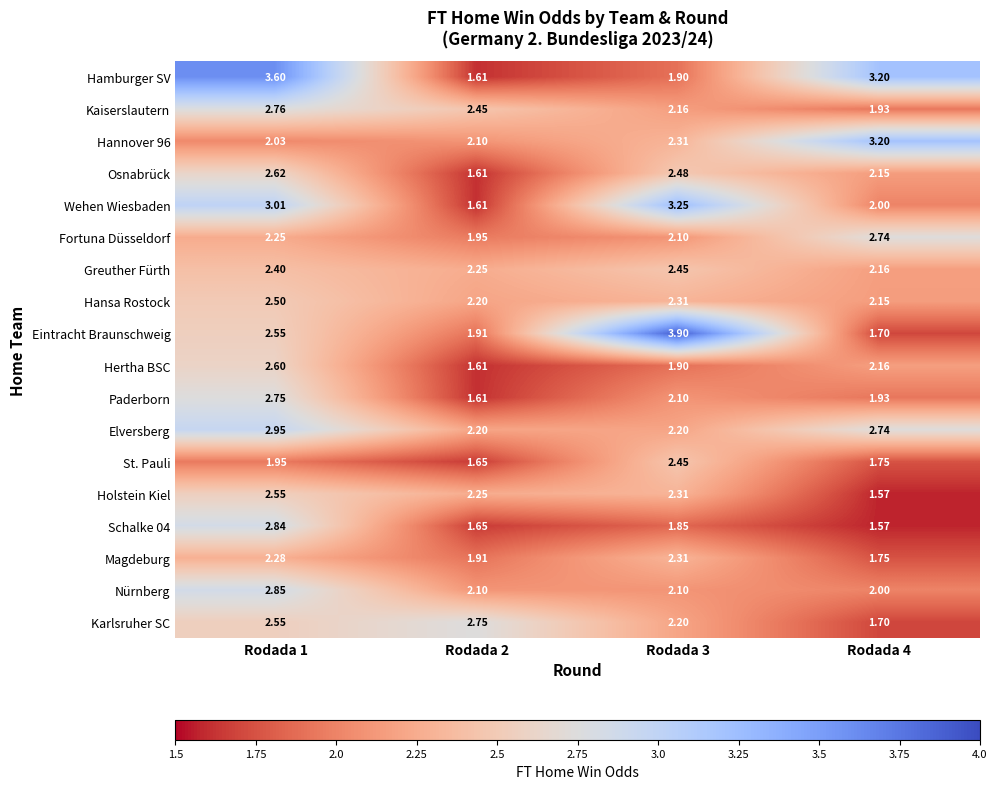

Which series has the largest range (max minus min)?

Eintracht Braunschweig